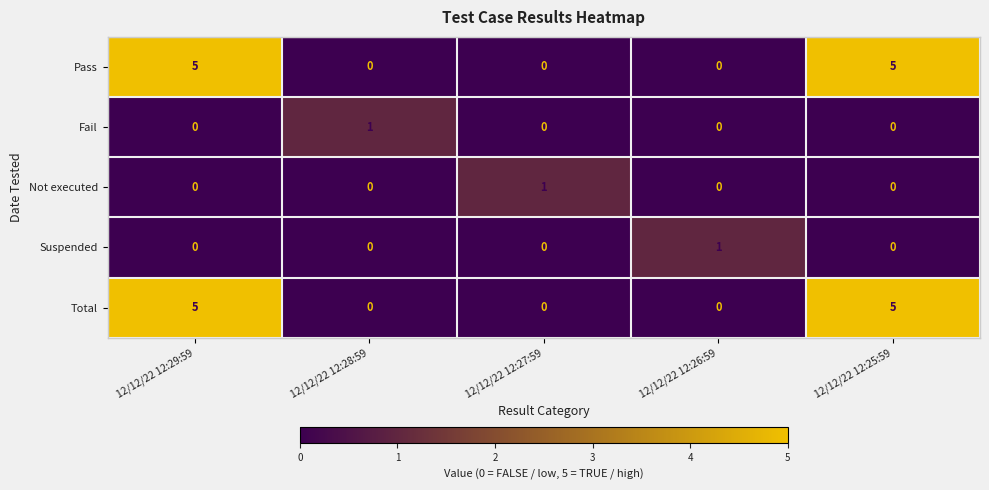

Which category has the highest value in the Fail series?

12/12/22 12:28:59